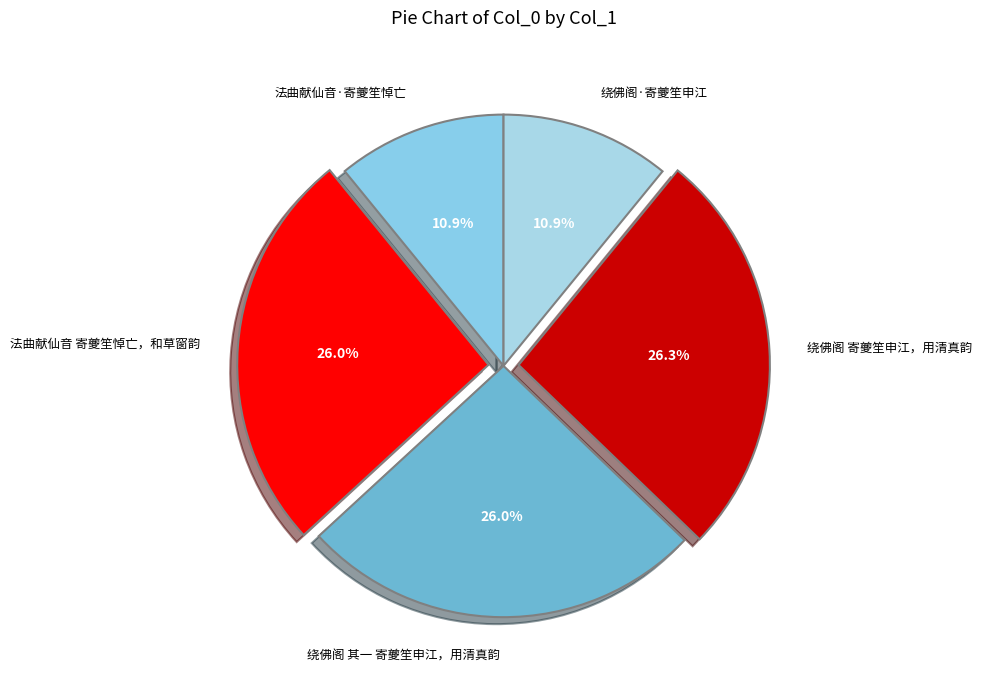

Do 绕佛阁 其一 寄夔笙申江，用清真韵 and 绕佛阁·寄夔笙申江 together represent more than half of the pie?

No